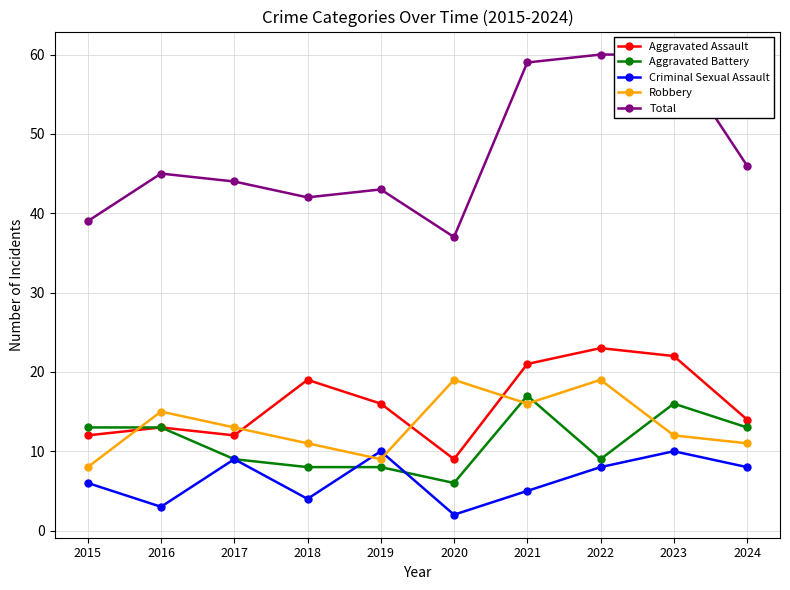

What are all the series names shown in the legend?

Aggravated Assault, Aggravated Battery, Criminal Sexual Assault, Robbery, Total